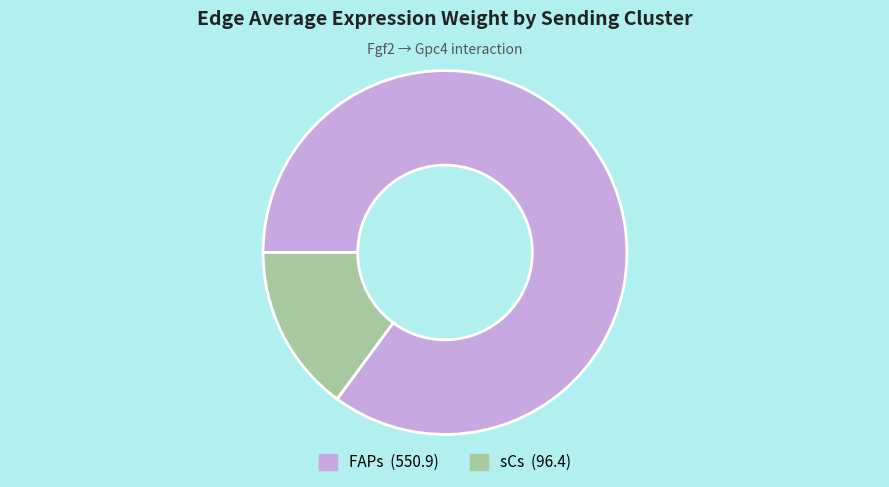

Which category has the biggest portion of the pie?

FAPs